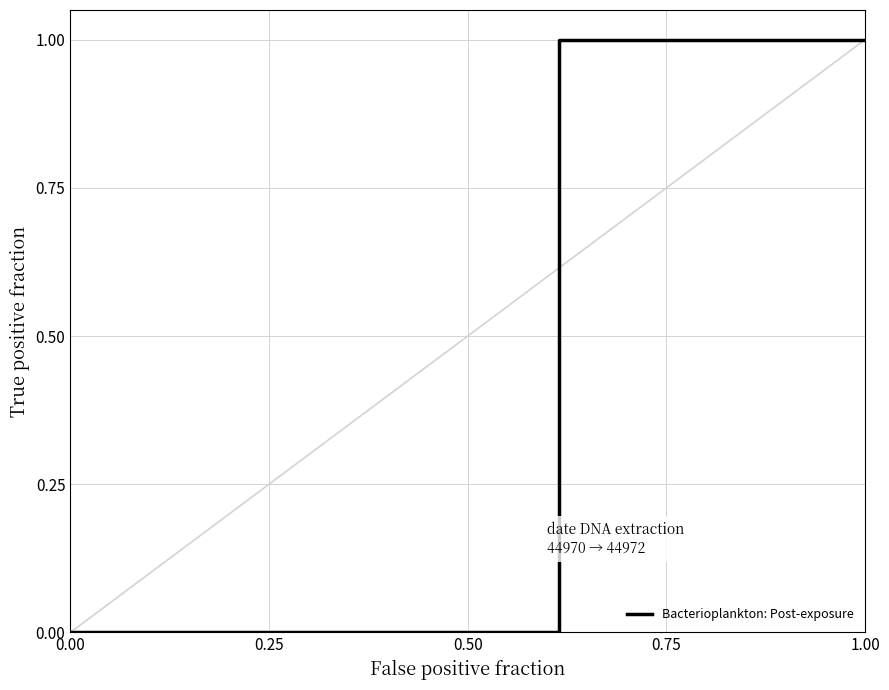

The value at 0.00 is 0. True or false?

True